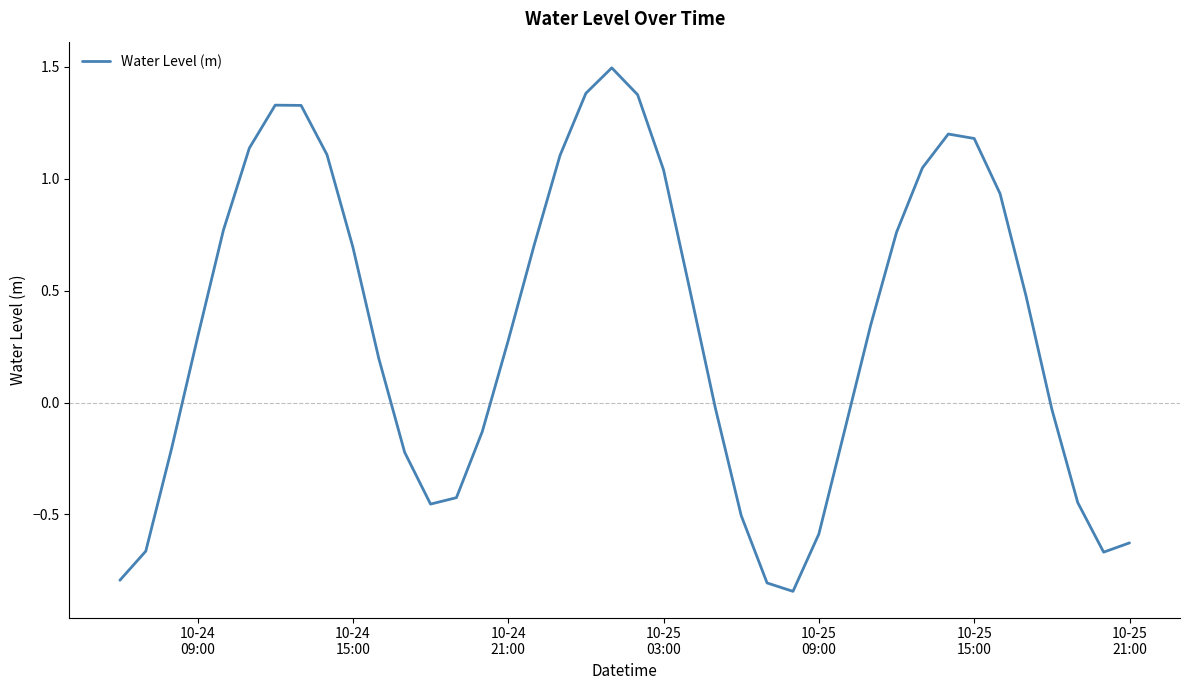

How many interior local peaks (higher than both neighbors) does the data have?

3